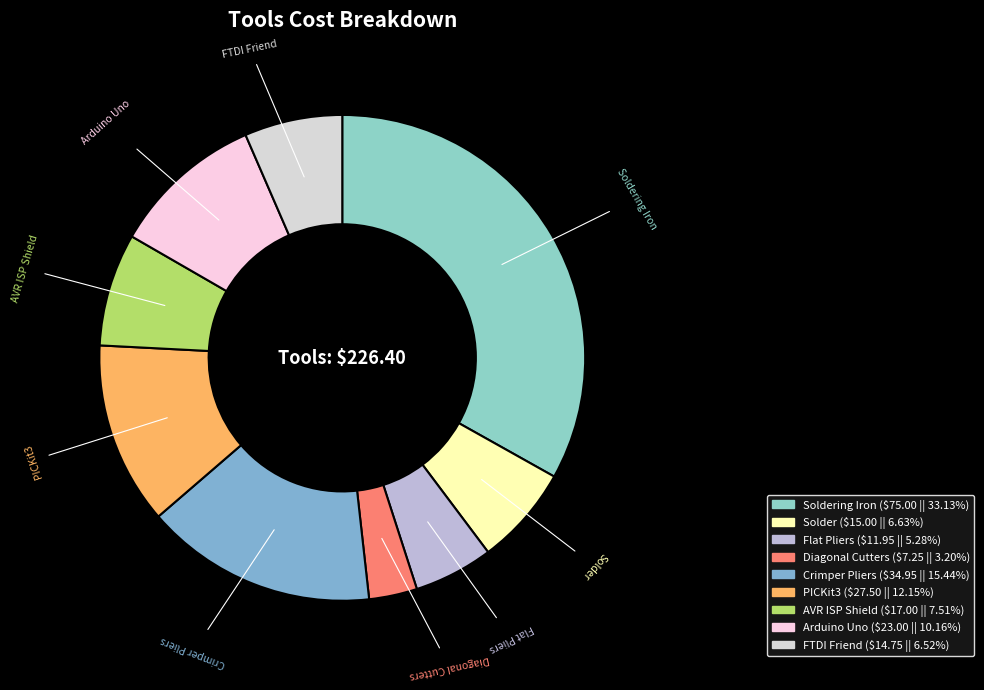

How many slices are in this pie chart?

9